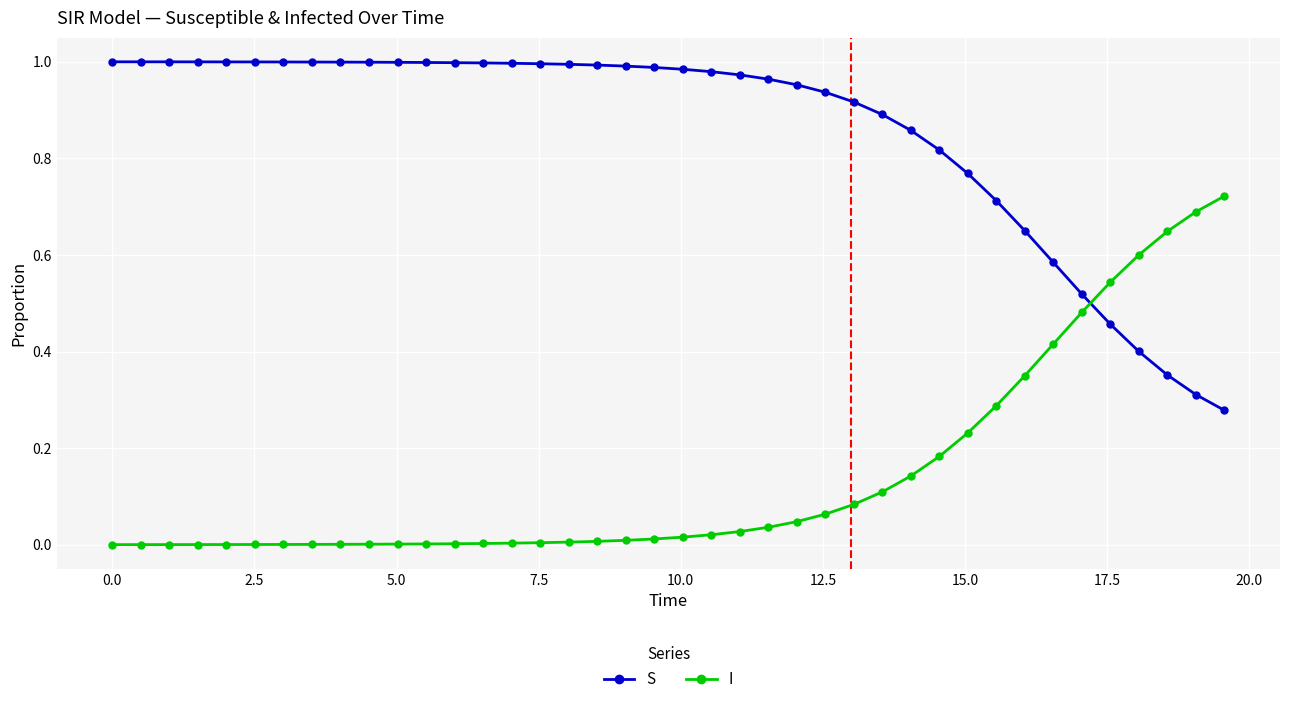

How many times do S and I cross each other?

1